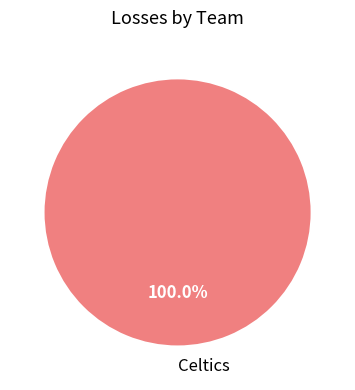

Rank the categories by value from lowest to highest.

Celtics